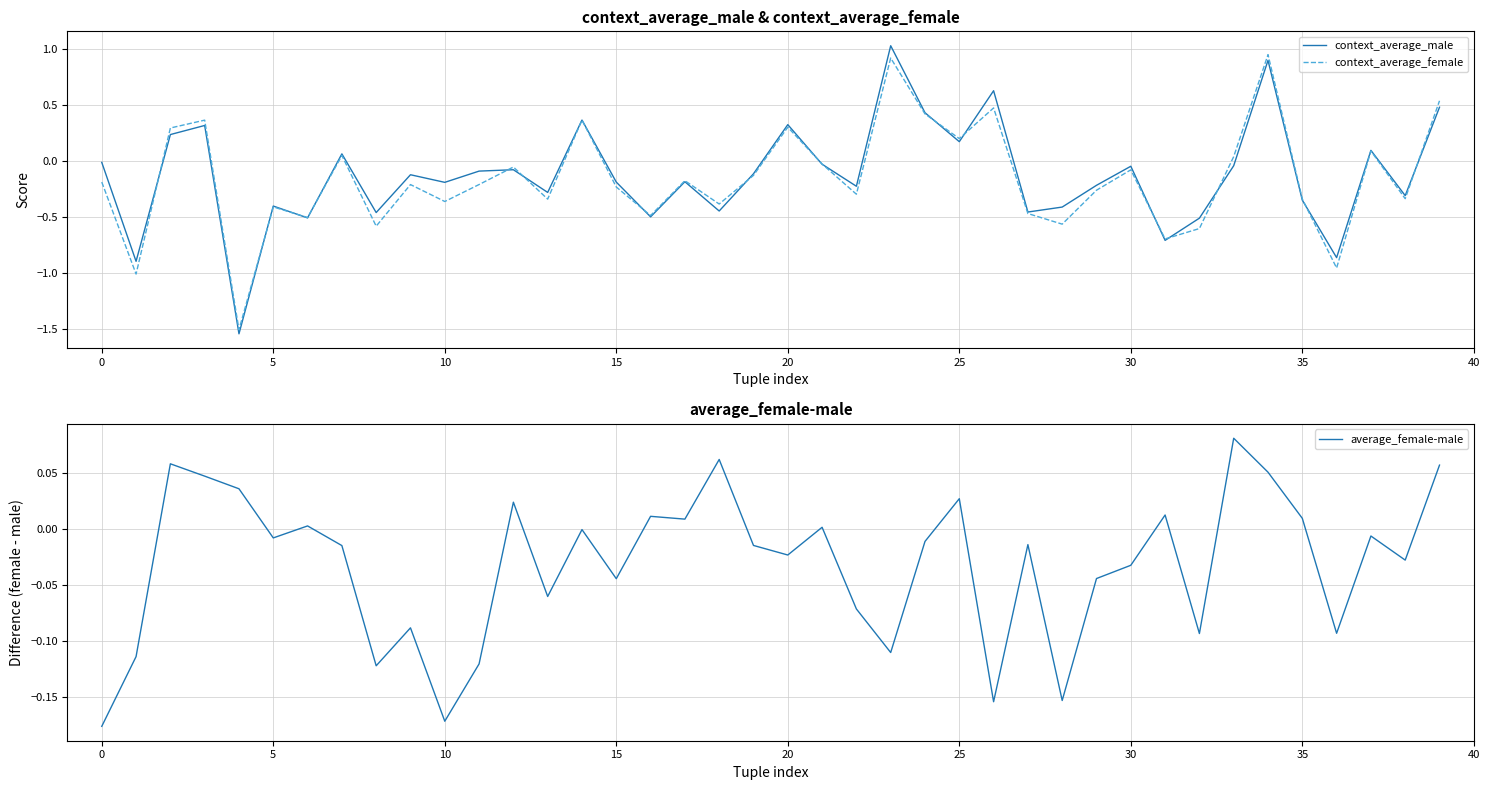

How many data points in context_average_female are above 0?

13